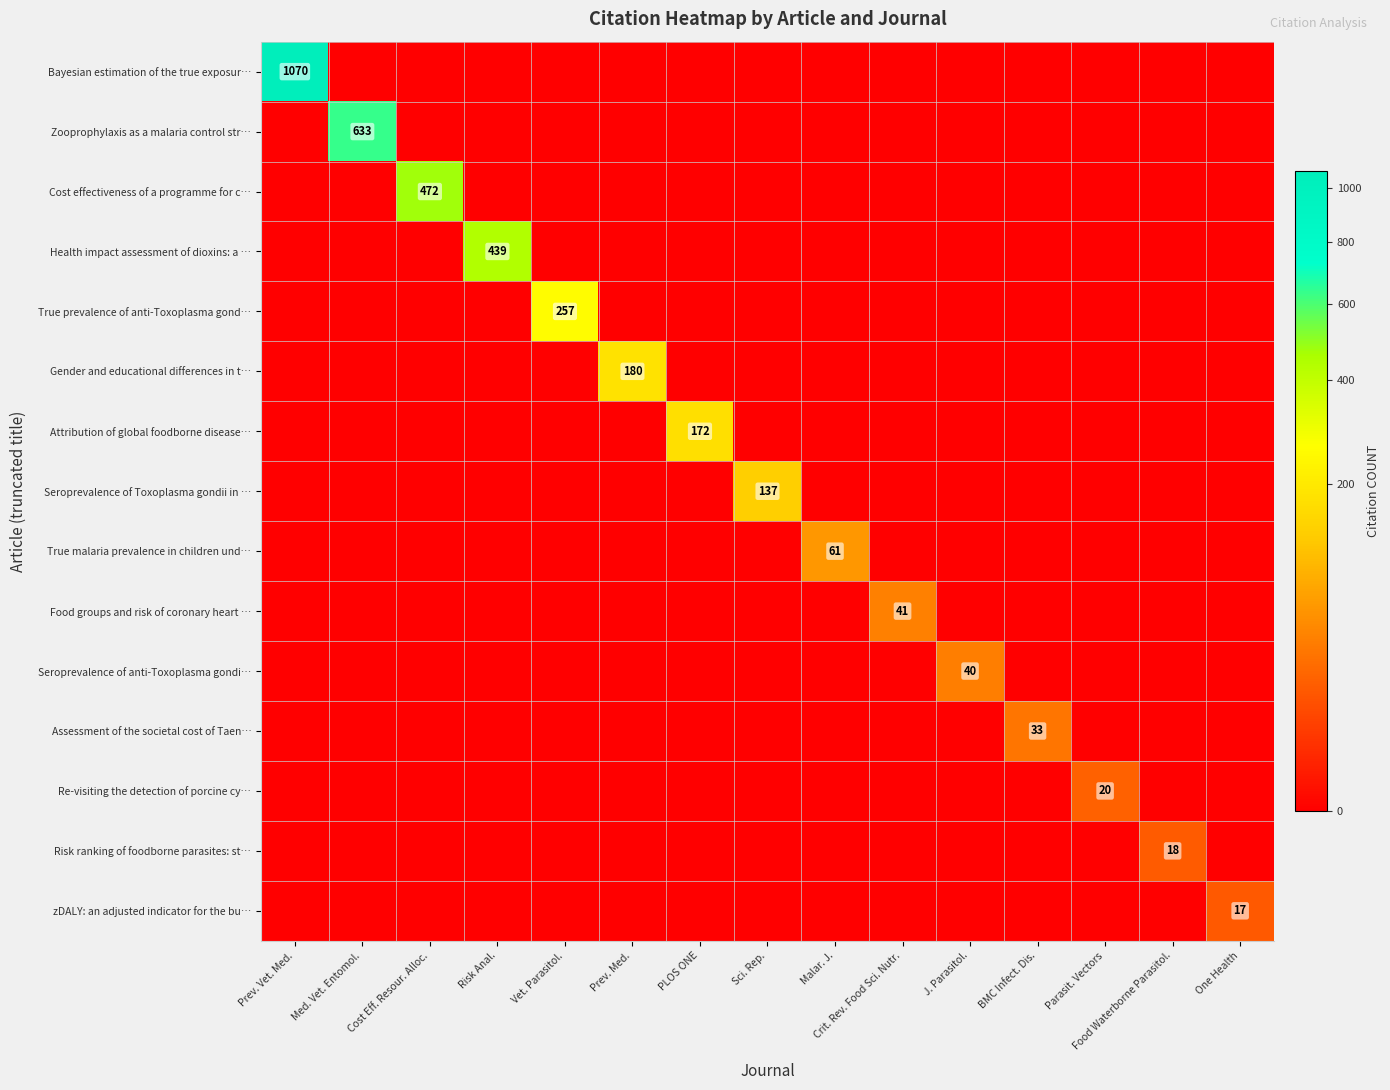

Count the number of data series in this chart.

15